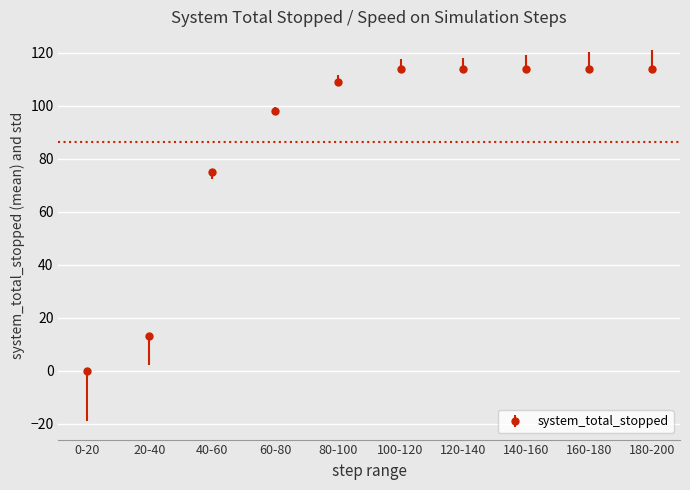

Does the chart have visible grid lines?

Yes